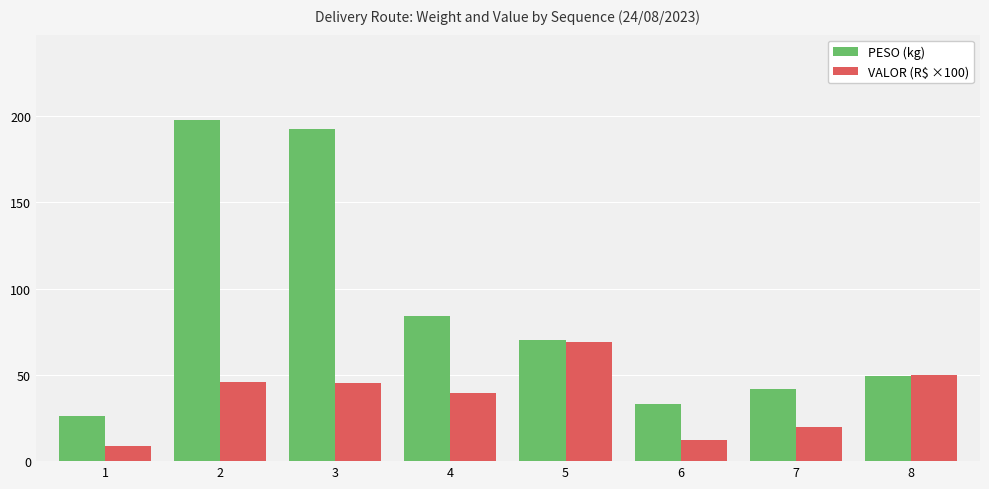

What is the sum of the VALOR (R$ ×100) values at 3 and 7?

65.2